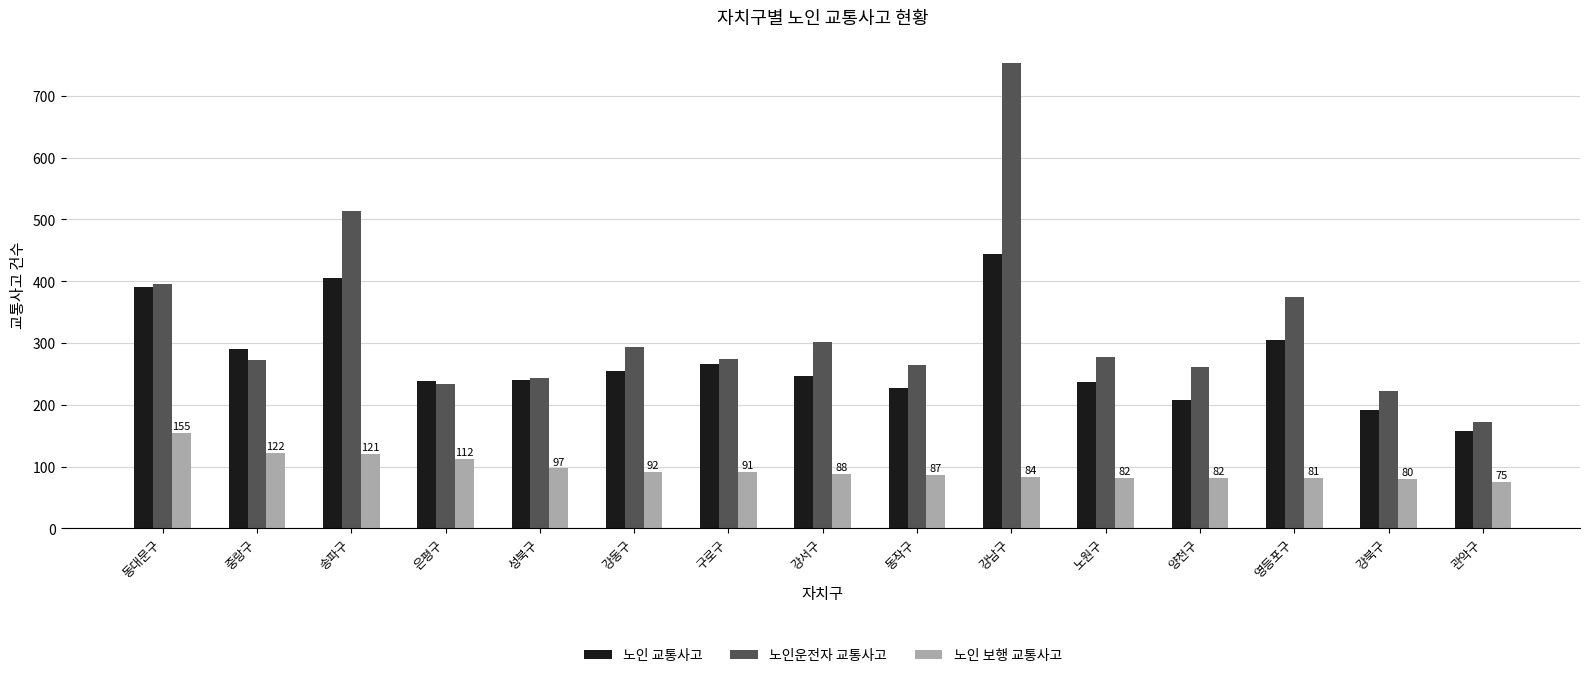

Which label corresponds to the largest value in the chart?

강남구